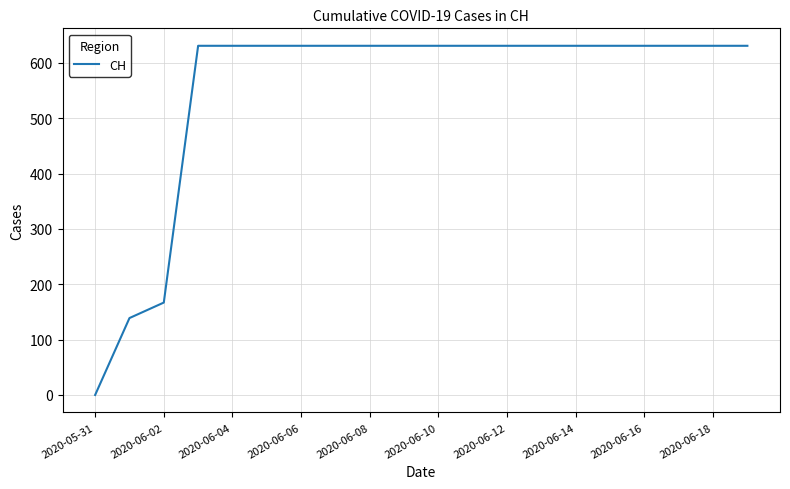

What is the average value?

552